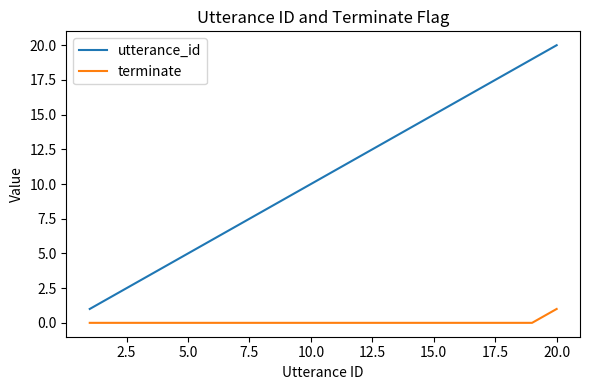

Which series has the largest total across all categories?

utterance_id